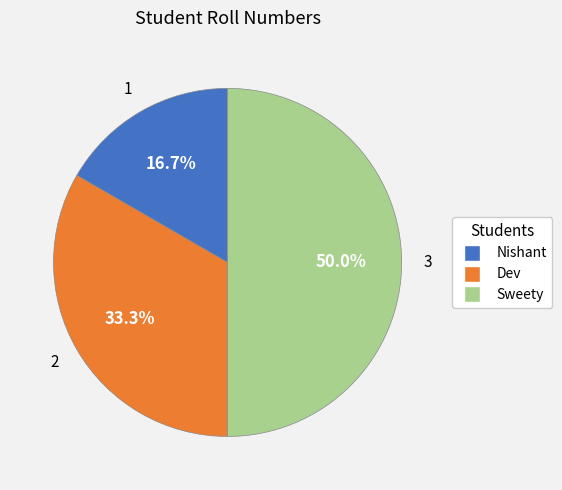

Count the number of slices in the pie.

3